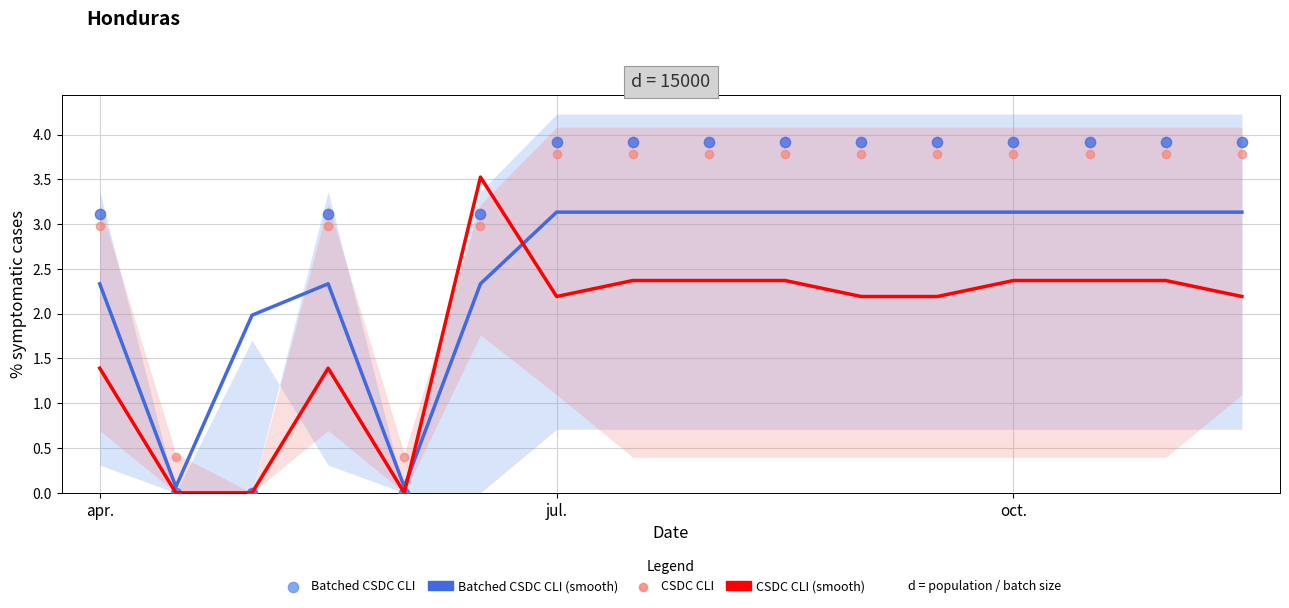

At how many categories does at least one series exceed 0?

16